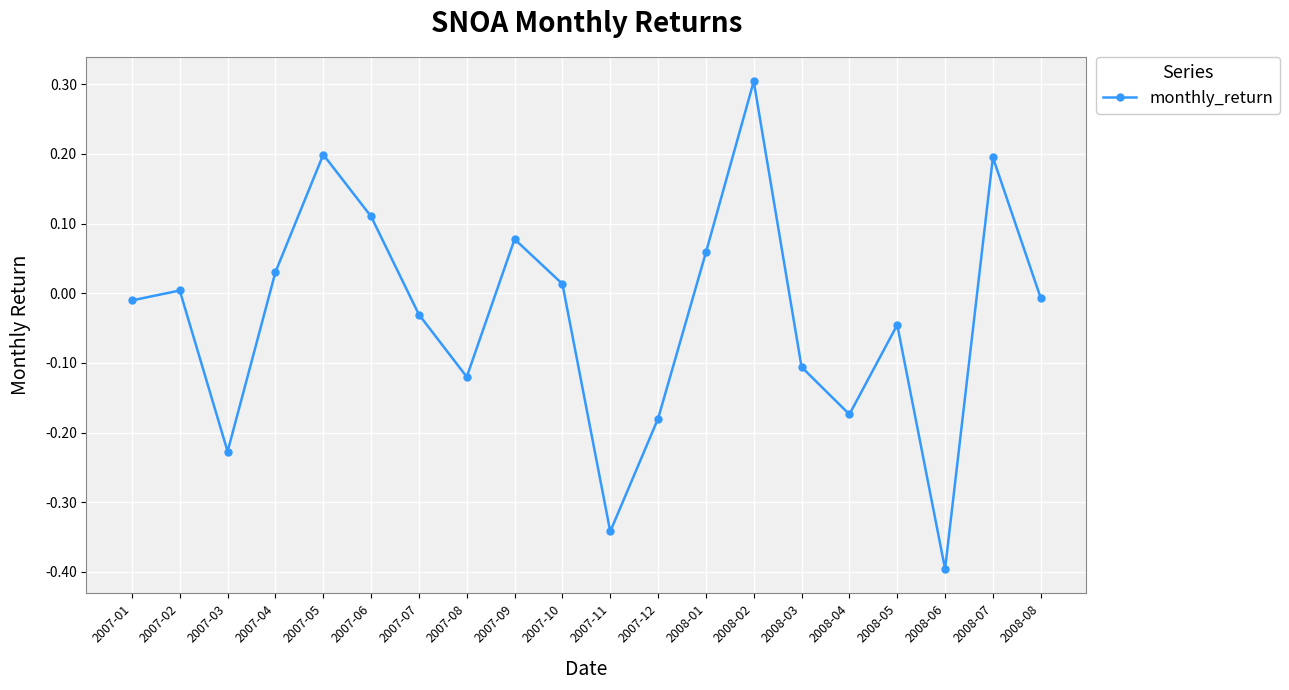

Which label corresponds to the largest value in the chart?

2008-02